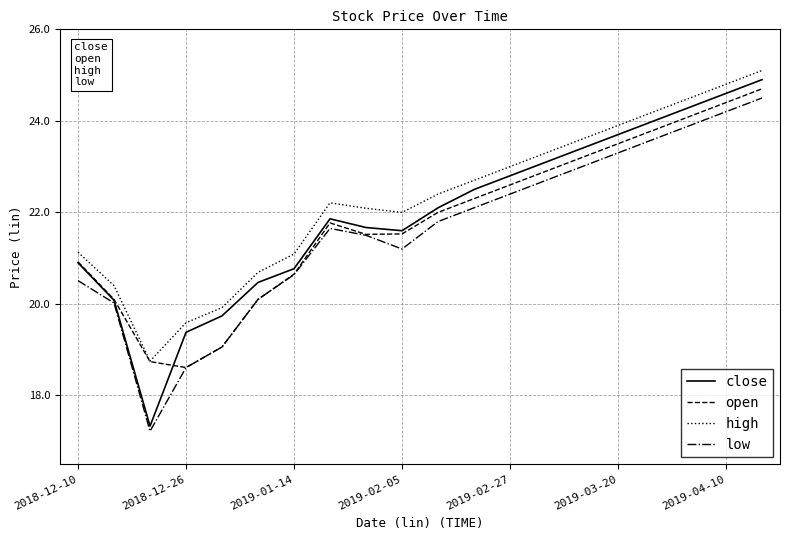

List the series in order of their overall mean, lowest first.

low, open, close, high